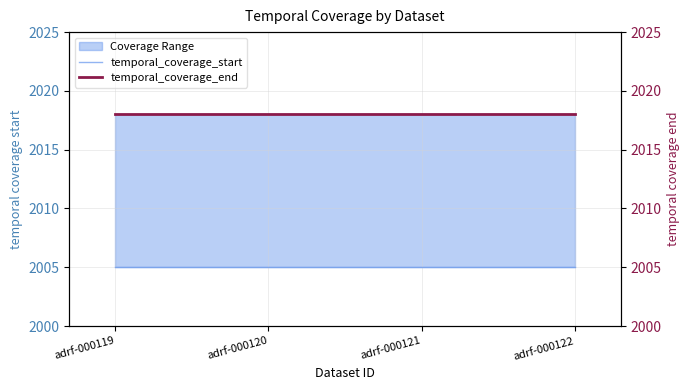

Which series changed the most between adrf-000120 and adrf-000121?

temporal_coverage_start